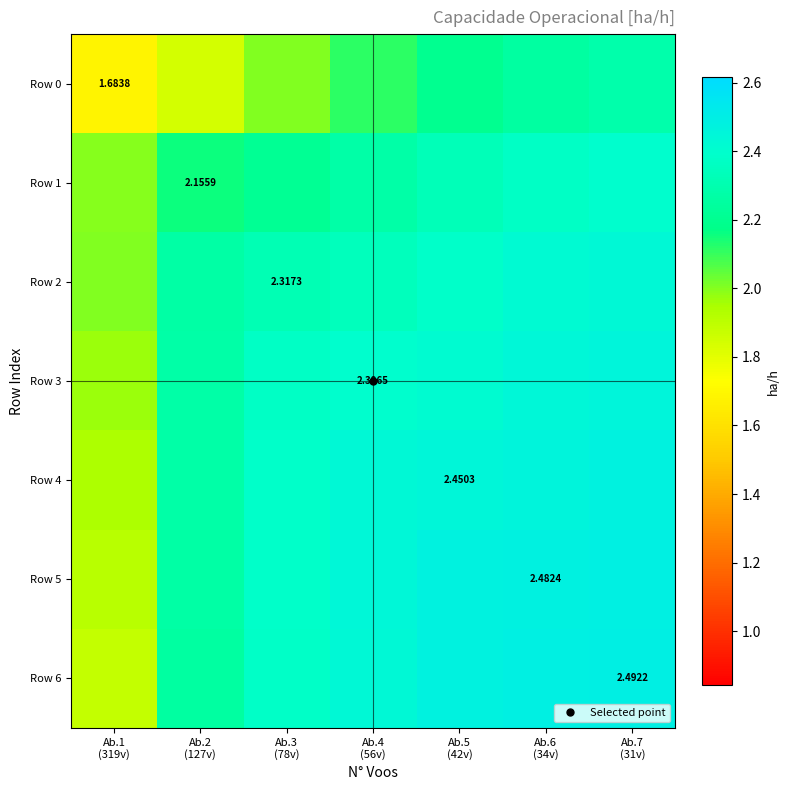

At which label is Row 6 closest to 2?

Ab.1 (319v)